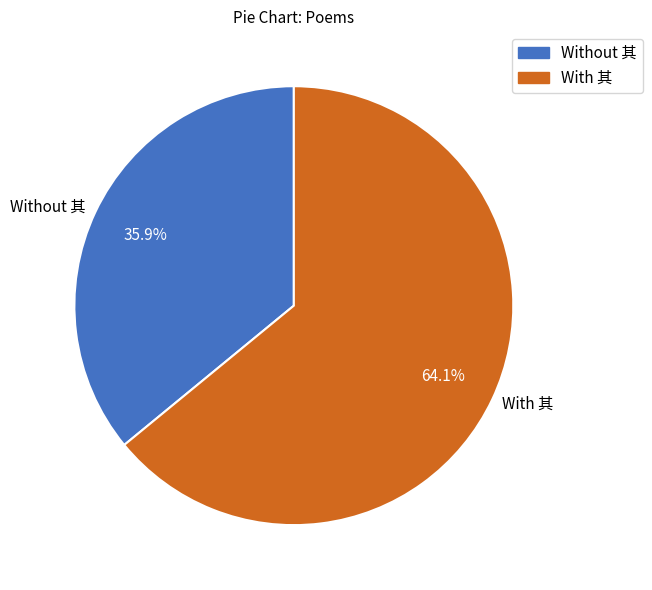

Is the sum of With 其 and Without 其 greater than half?

Yes